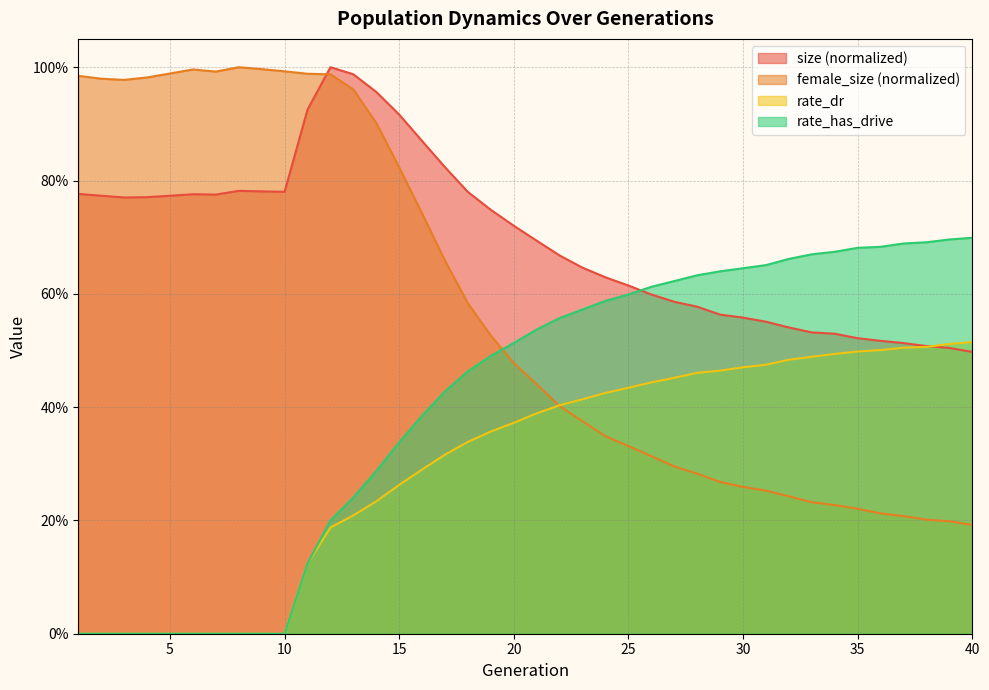

Count the rate_has_drive values in the range 0 to 1.

40